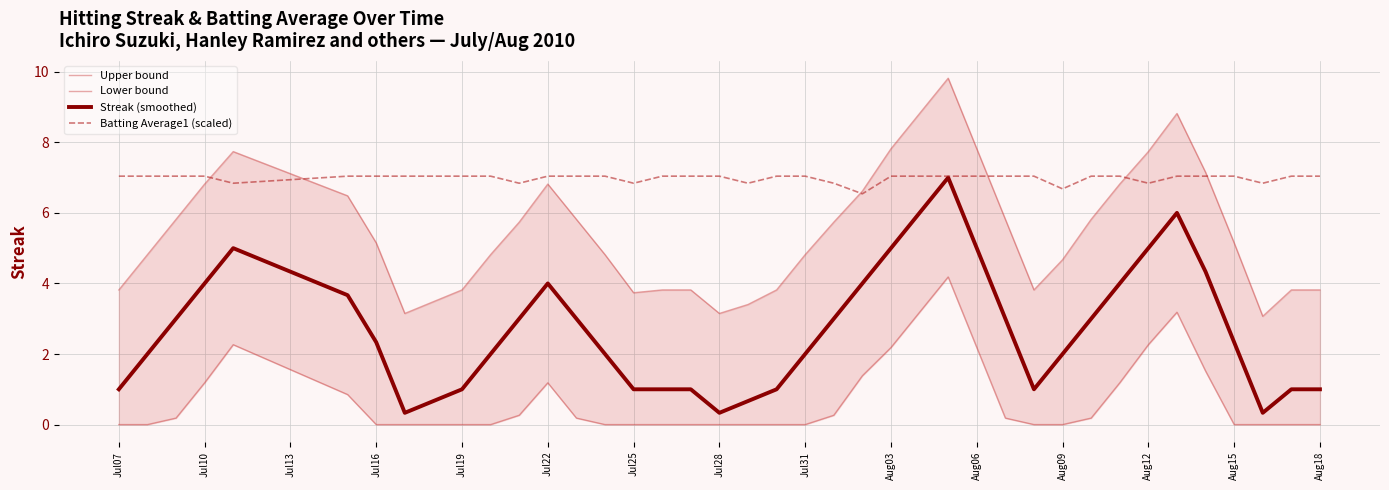

What is the value of the Streak (smoothed) point at the 1st from the left?

1.0